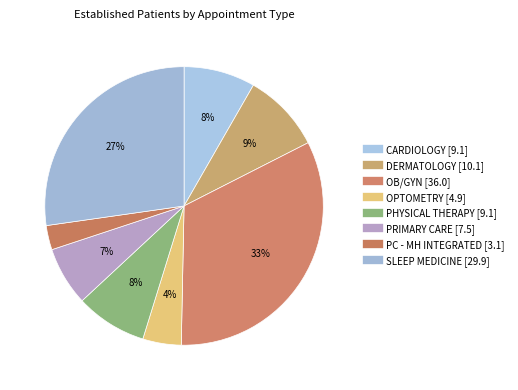

To the nearest percent, what is the average slice percentage?

12%